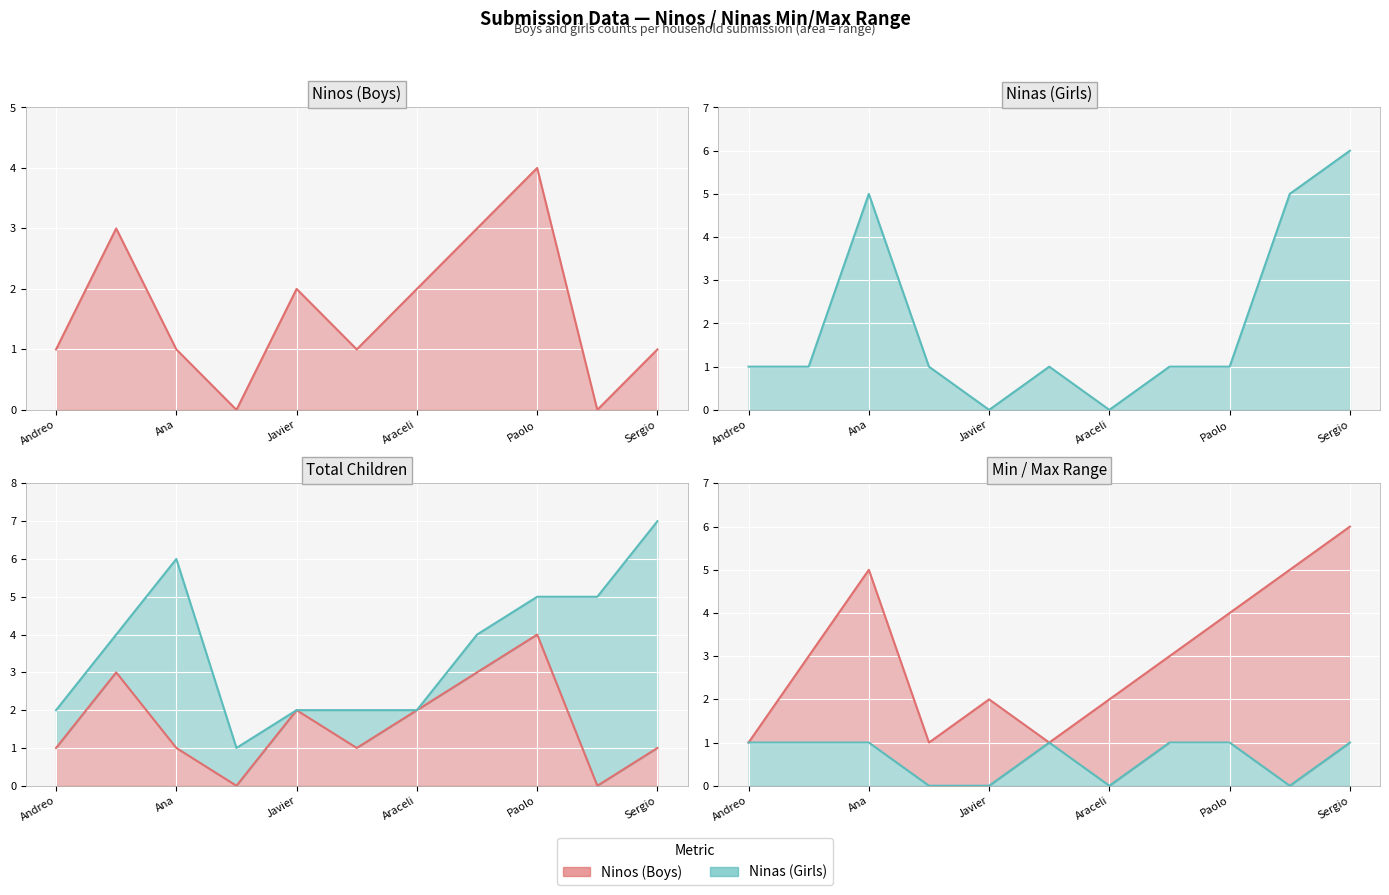

What is the difference between the highest and lowest values at Araceli?

2